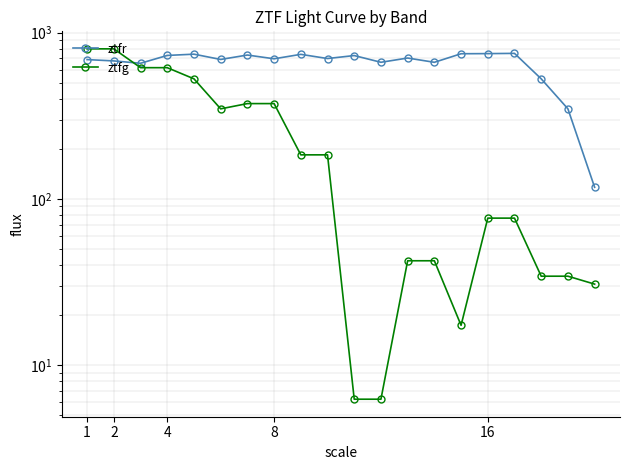

How many interior local peaks does the ztfr series have?

6